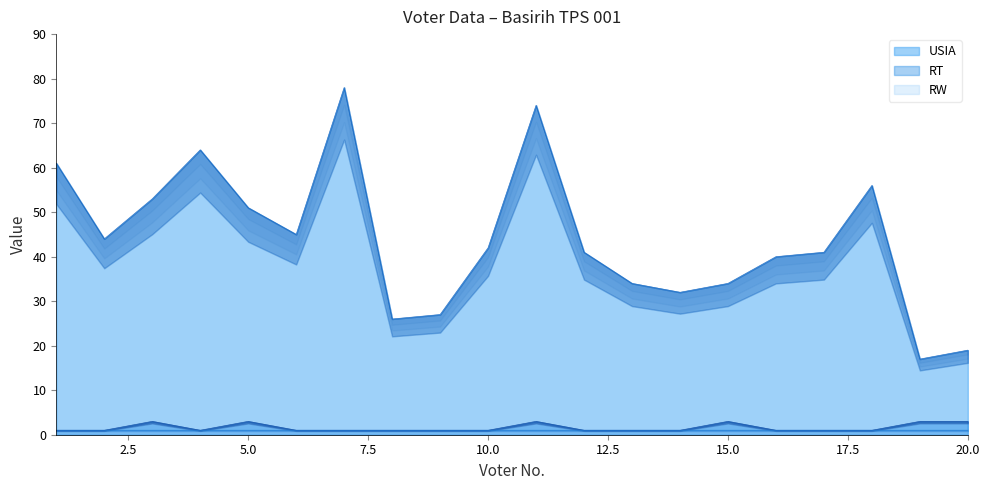

At how many categories does at least one series exceed 14?

20